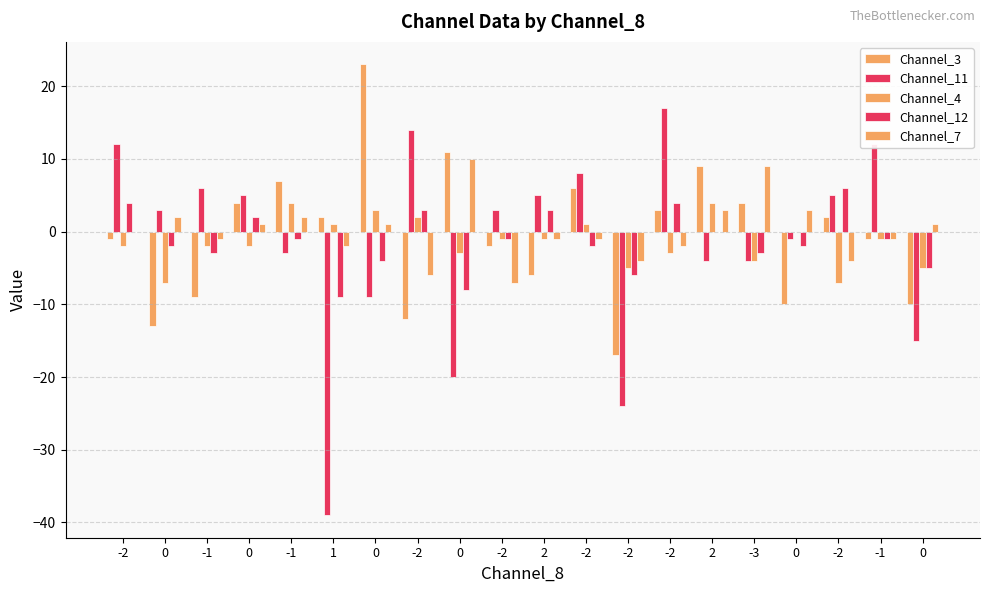

List the labels in order of Channel_4 value, smallest first.

0, -2, -2, 0, -3, 0, -2, -2, -1, 0, -2, 2, -1, 0, 1, -2, -2, 0, -1, 2